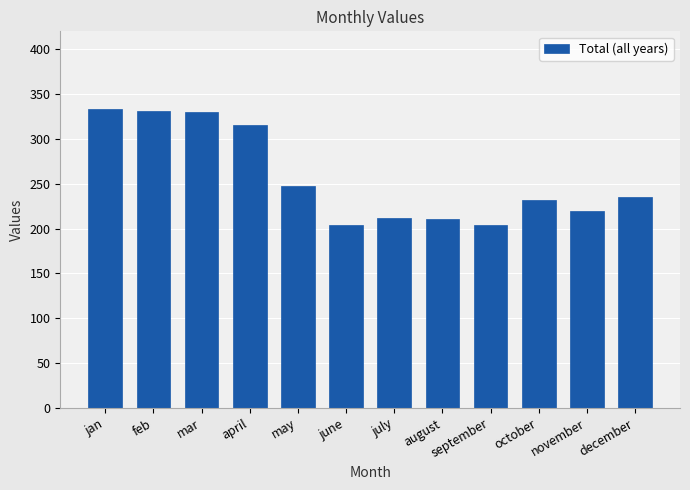

What is the change in value from april to may?

-69